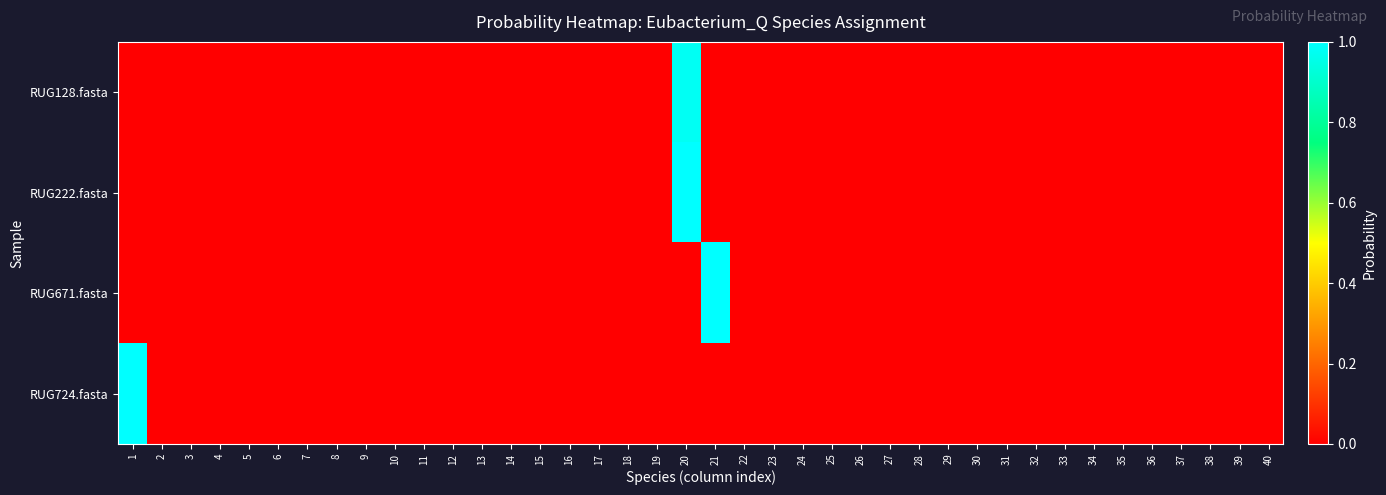

What is the maximum value shown in the chart?

1.0